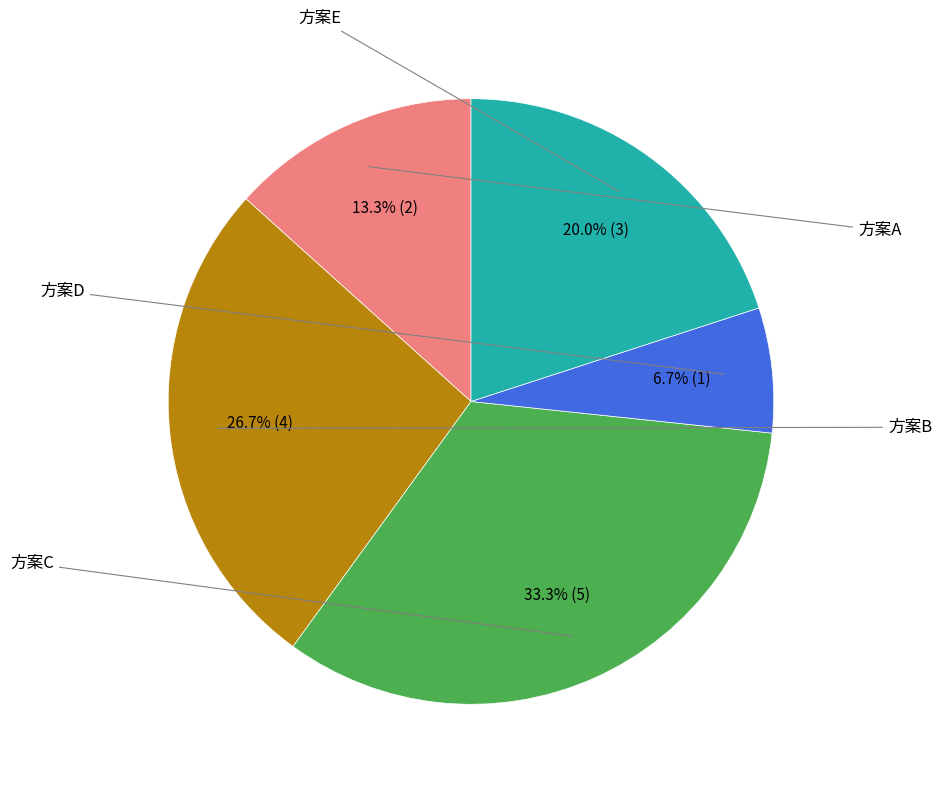

Is there a majority slice in this chart?

No